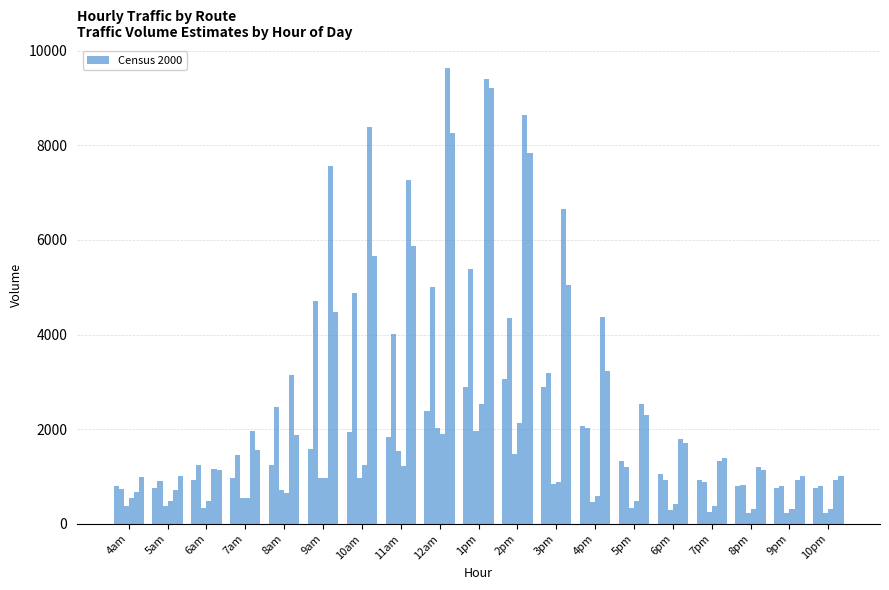

How many distinct data groups are displayed?

6